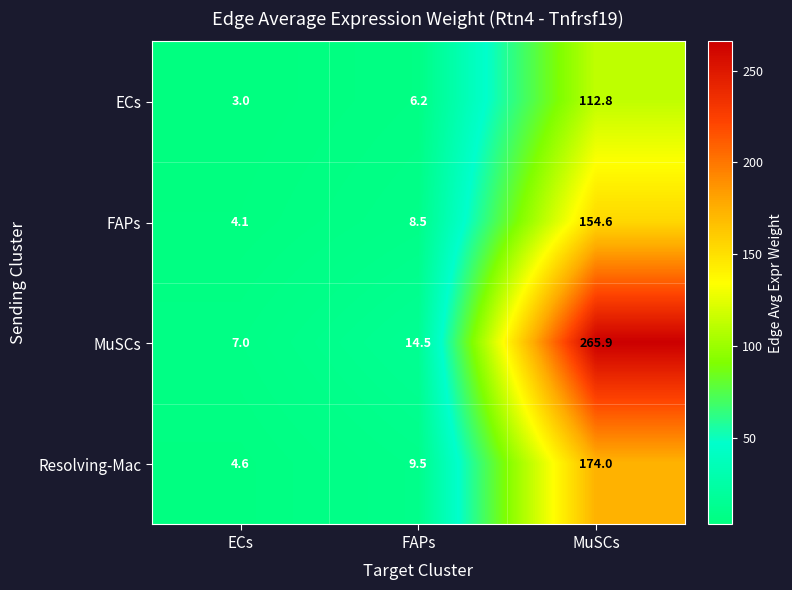

What is the spread (max minus min) of values at MuSCs?

153.1